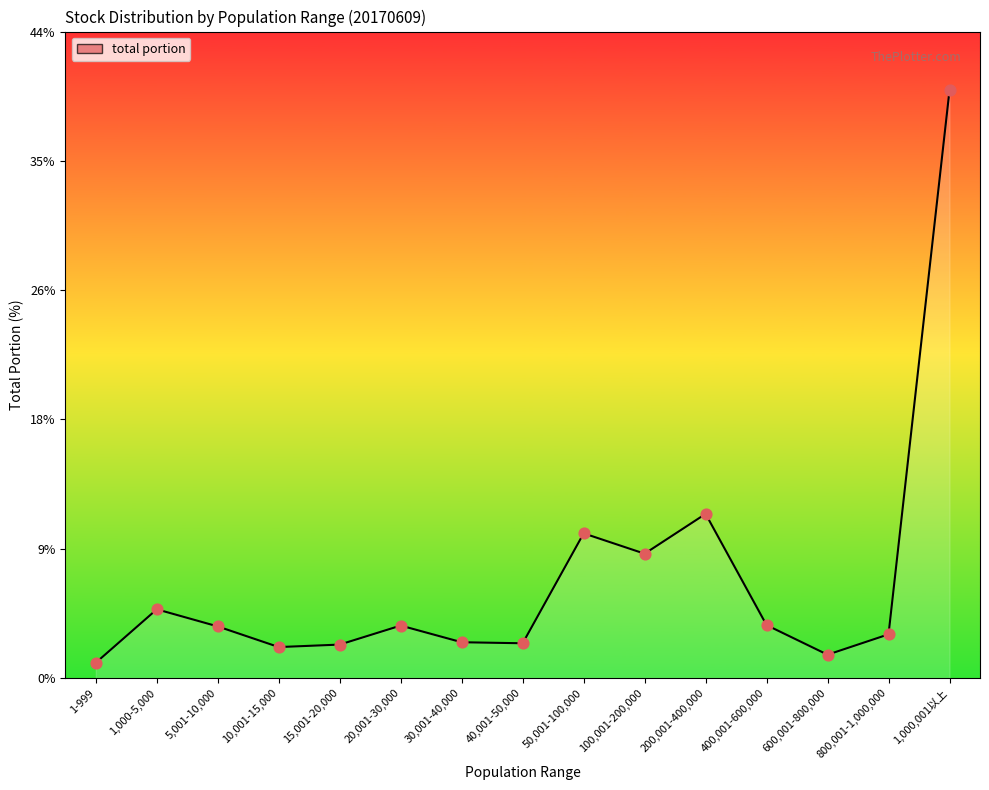

Approximately how many times larger is the value at 1-999 compared to 5,001-10,000?

0.3